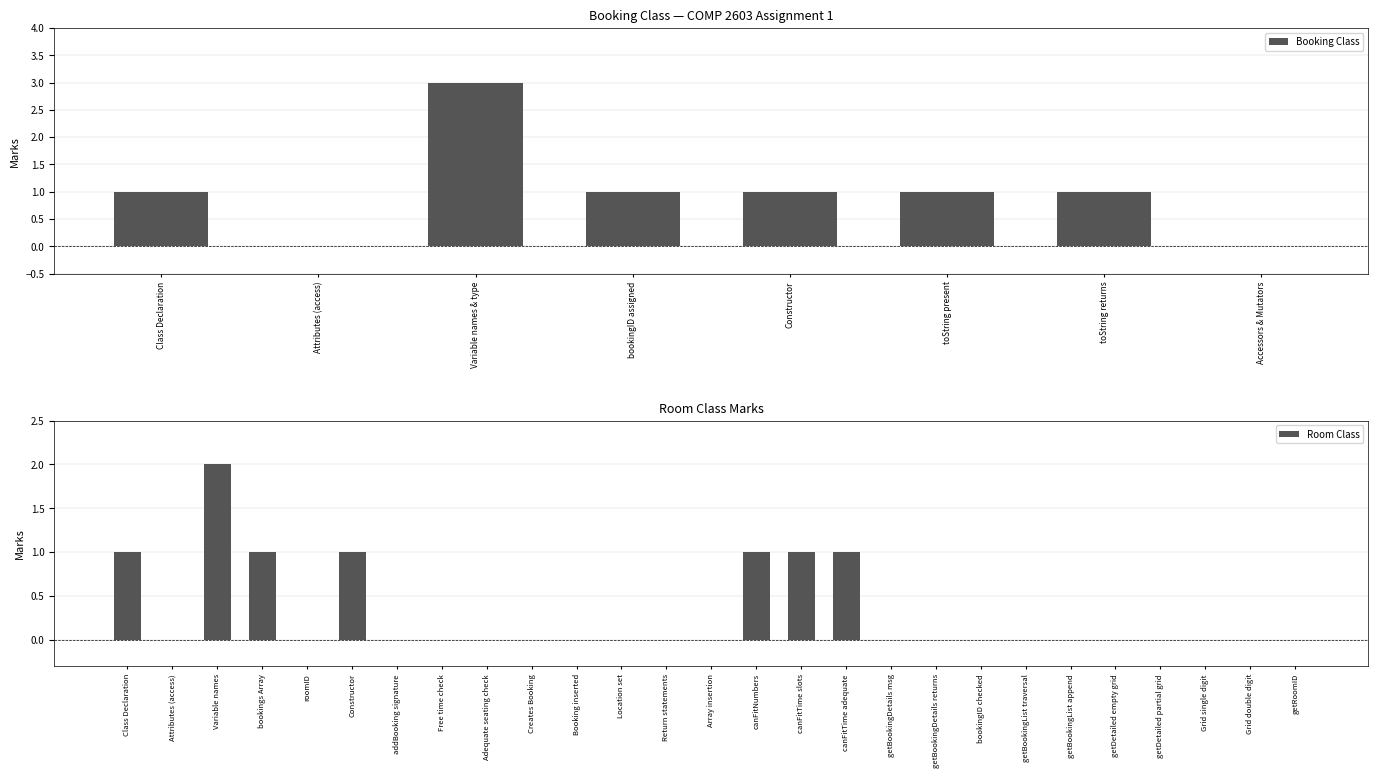

Which has a higher value, Class Declaration or bookingID assigned?

Class Declaration